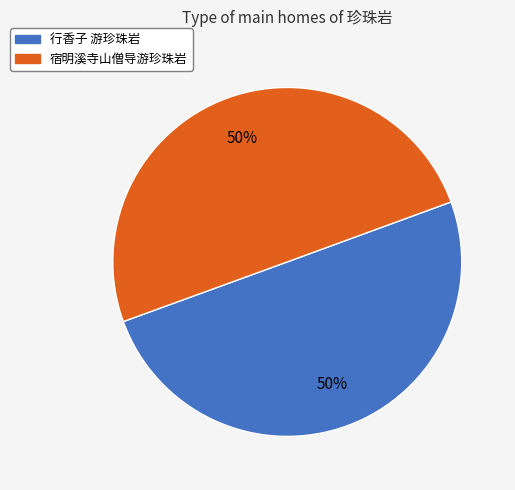

To the nearest percent, what is the combined percentage of 宿明溪寺山僧导游珍珠岩 and 行香子 游珍珠岩?

100%